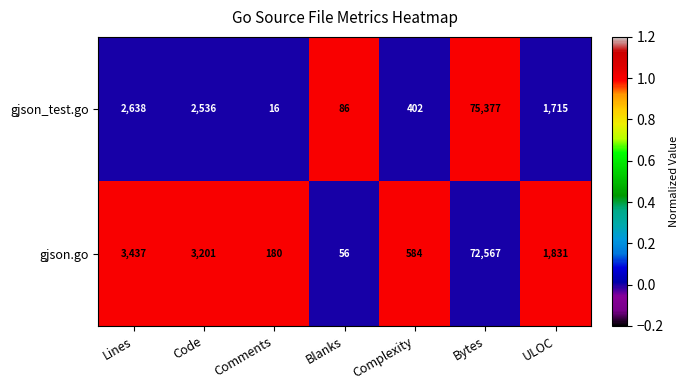

Reading left to right, list all the values displayed in this chart.

gjson_test.go: 2638	2536	16	86	402	75377	1715
gjson.go: 3437	3201	180	56	584	72567	1831